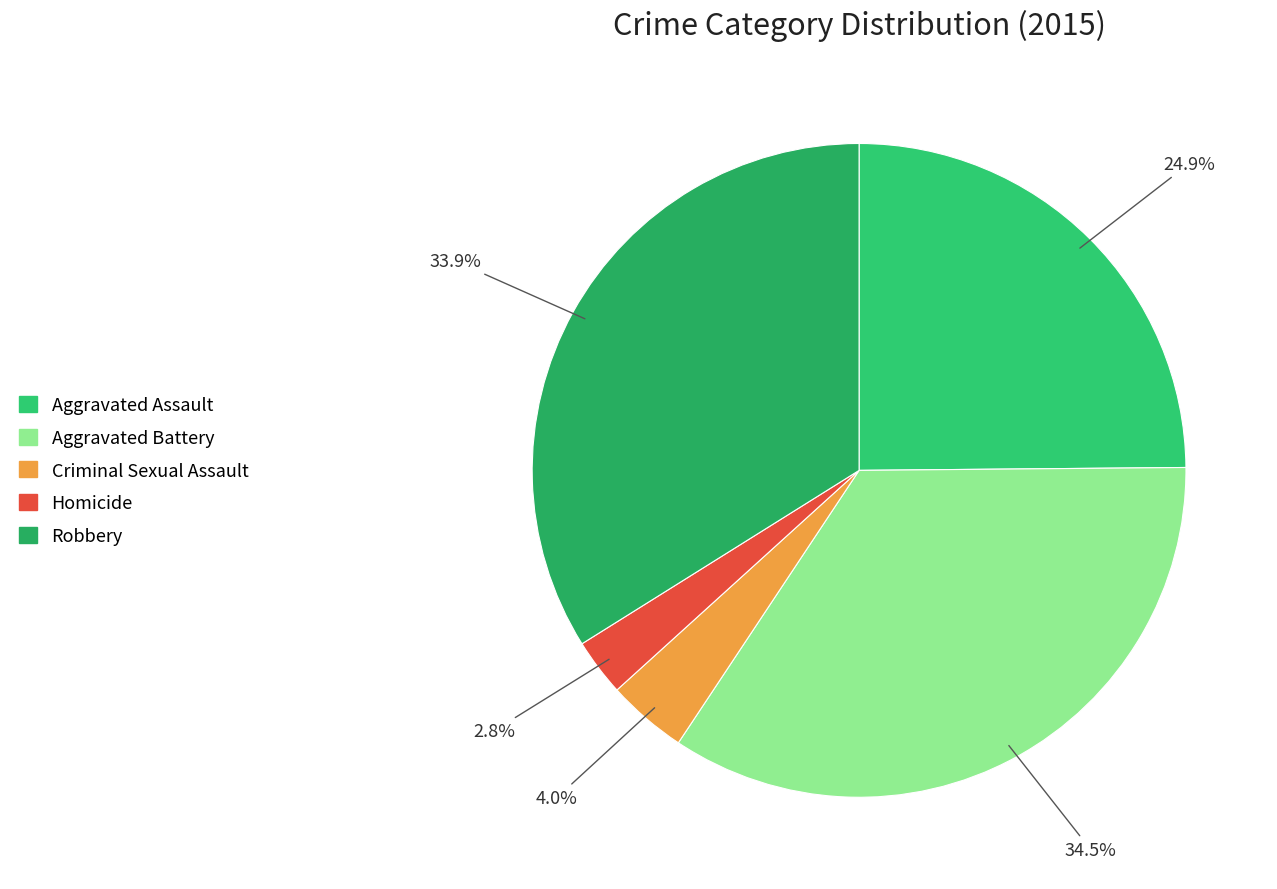

Is there any slice that represents more than half of the pie?

No